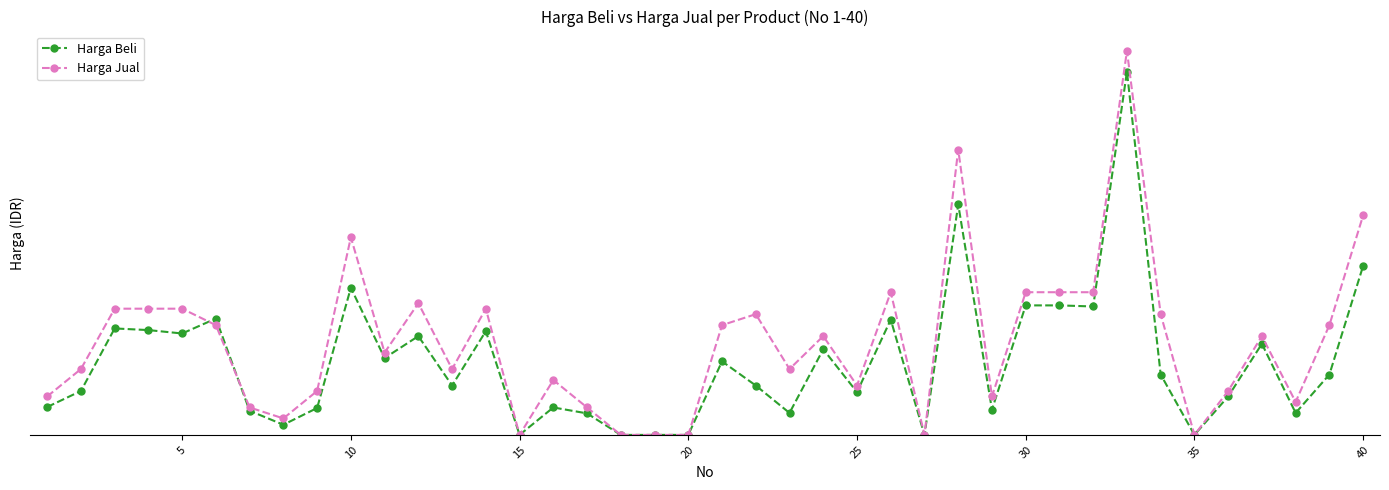

What are all the series names shown in the legend?

Harga Beli, Harga Jual